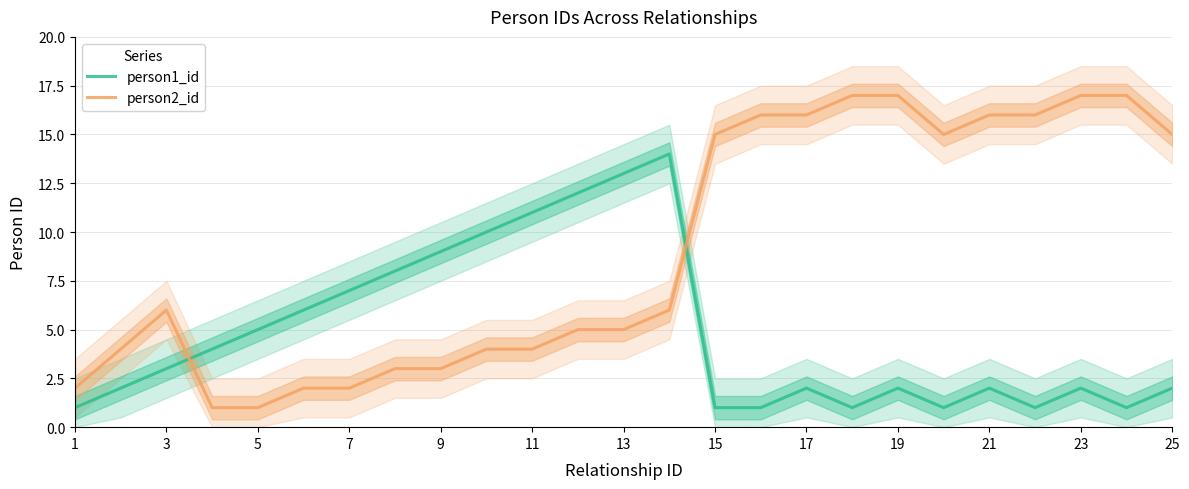

The value of person1_id at 13 is 20. True or false?

False